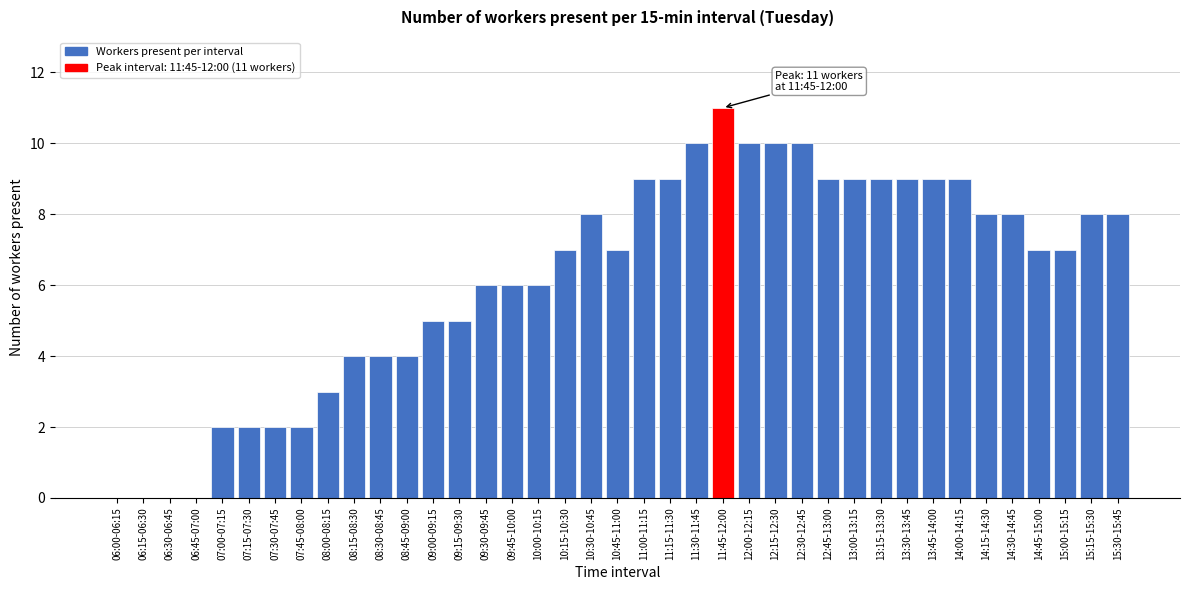

The chart shows a value of 12 at 15:00-15:15. True or false?

False